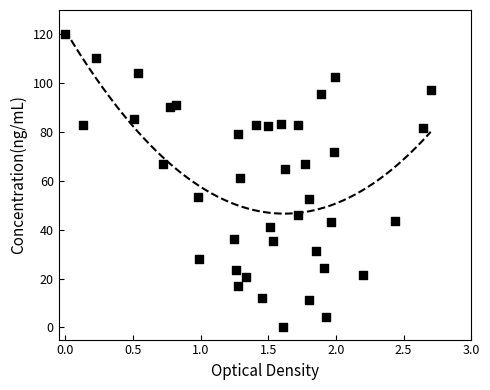

What is the range of Y values (max minus min)?

120.0